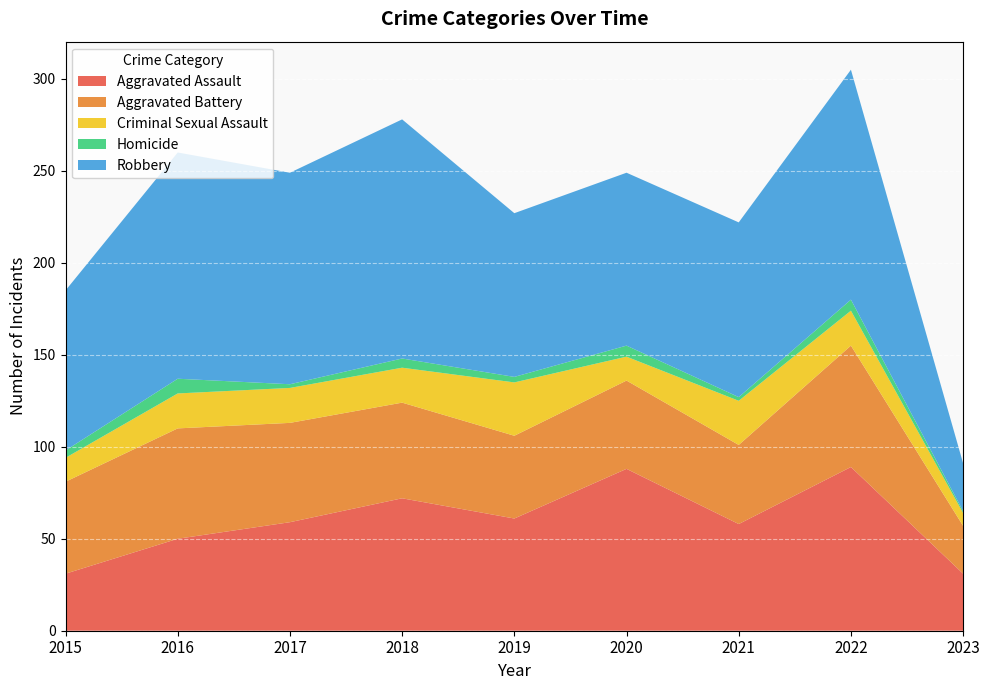

Reading right to left, what are all the values shown in this chart?

Aggravated Assault: 2023=31	2022=89	2021=58	2020=88	2019=61	2018=72	2017=59	2016=50	2015=31
Aggravated Battery: 2023=26	2022=66	2021=43	2020=48	2019=45	2018=52	2017=54	2016=60	2015=50
Criminal Sexual Assault: 2023=7	2022=19	2021=24	2020=13	2019=29	2018=19	2017=19	2016=19	2015=13
Homicide: 2023=1	2022=6	2021=2	2020=6	2019=3	2018=5	2017=2	2016=8	2015=4
Robbery: 2023=26	2022=125	2021=95	2020=94	2019=89	2018=130	2017=115	2016=123	2015=87